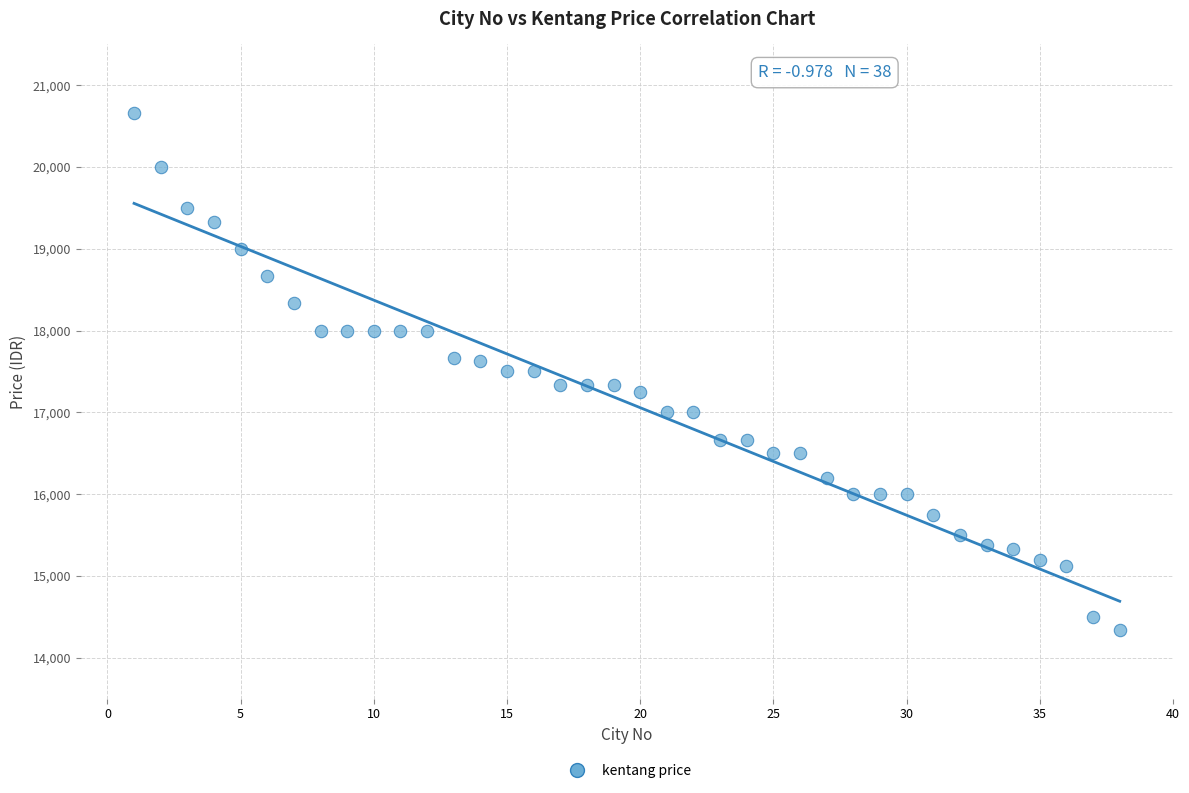

What is the range of X values (max minus min)?

37